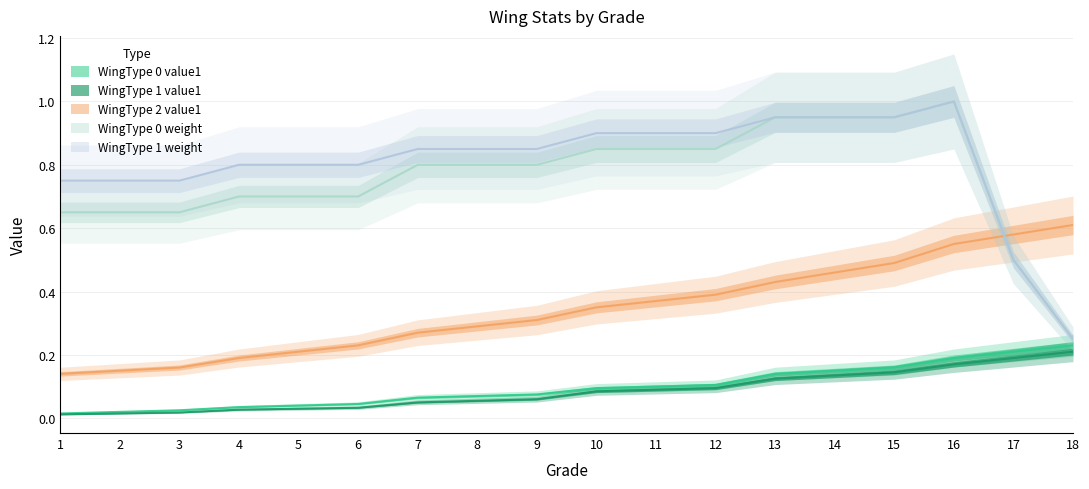

What is the approximate value of WingType 1 weight at 7?

0.8